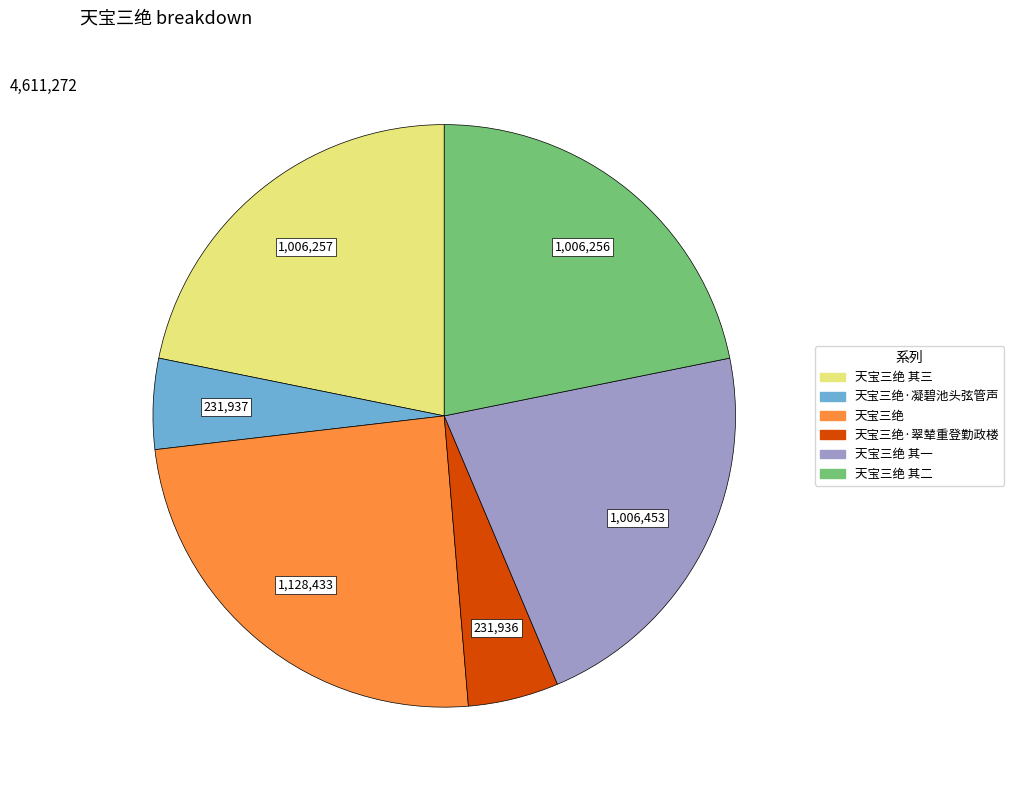

Is there any slice that represents more than half of the pie?

No